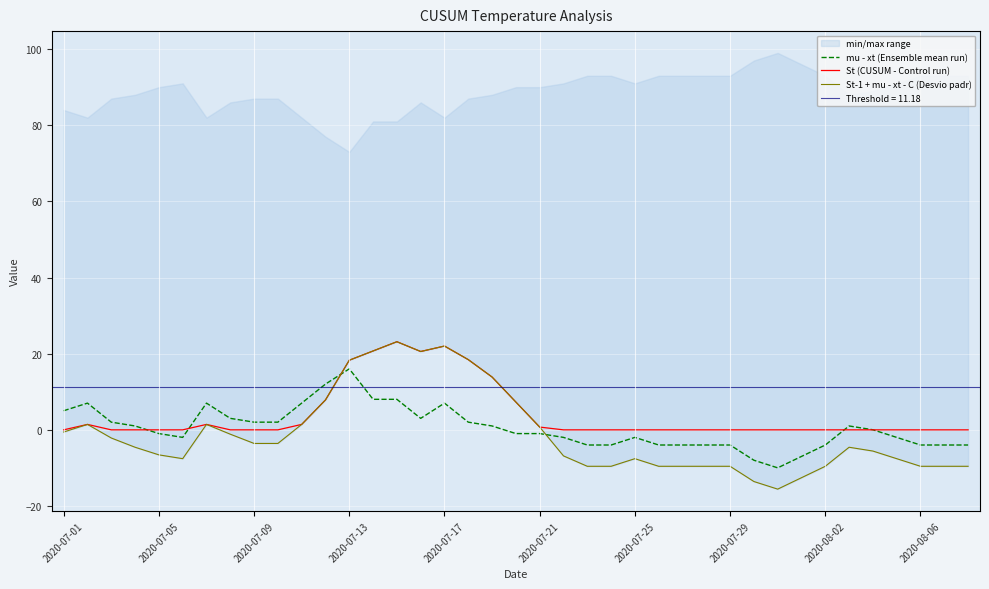

True or false: St (CUSUM - Control run) has a value of 0.0 at 2020-07-25.

True